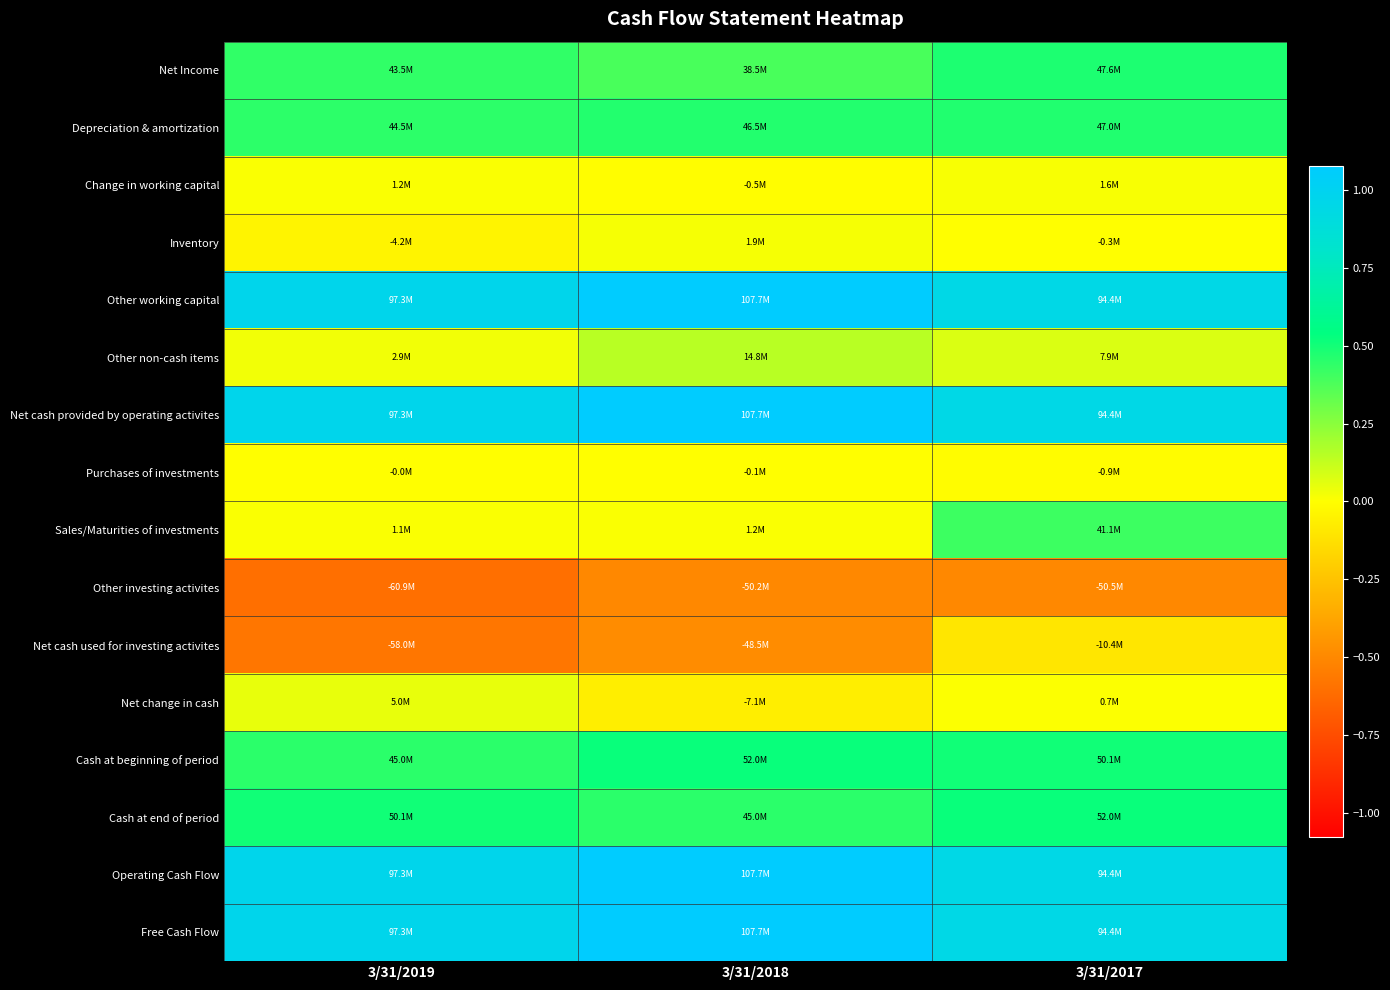

What is the difference between the highest and lowest values at 3/31/2018?

157835000